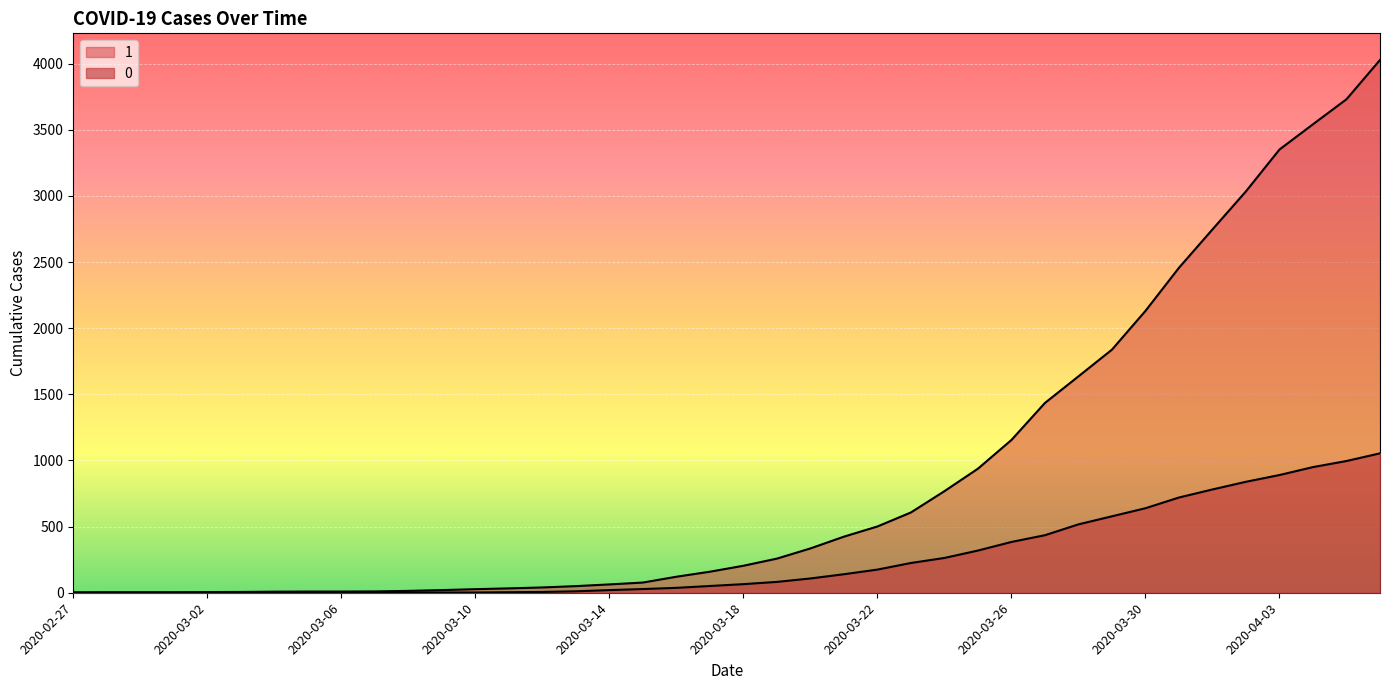

True or false: 0 and 1 intersect in this chart.

False